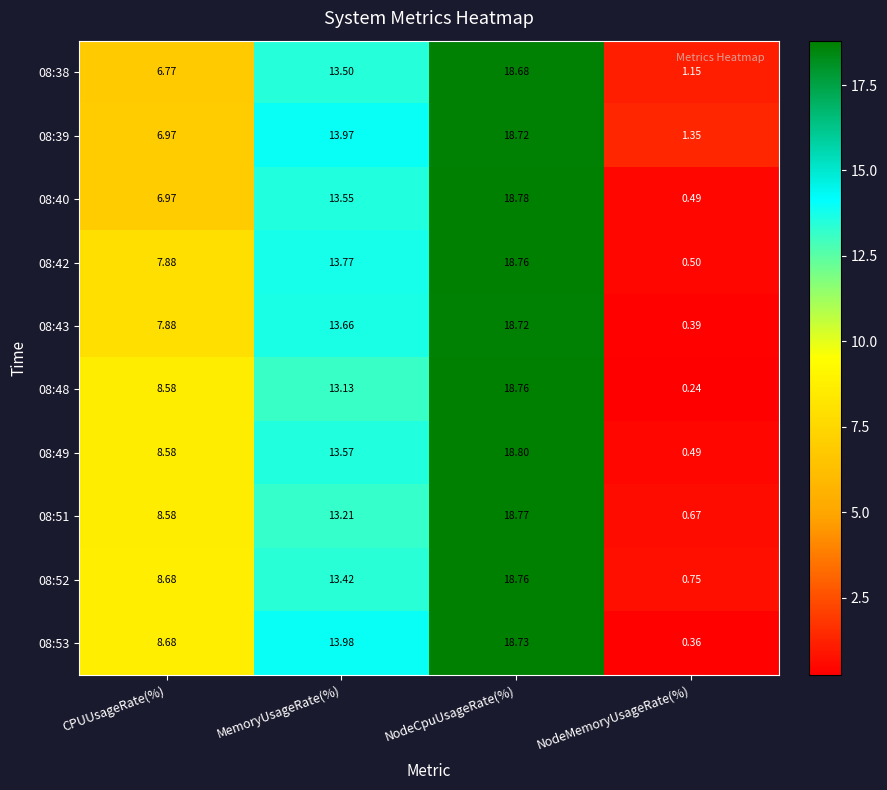

How many distinct data groups are displayed?

10